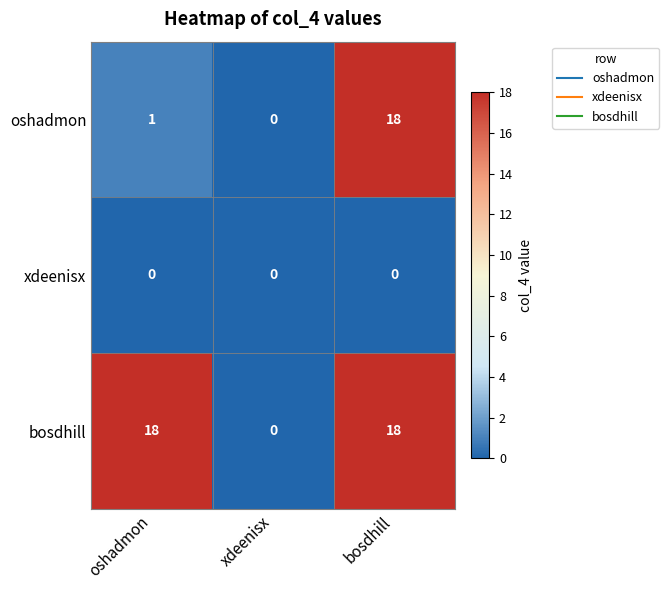

What is the spread (max minus min) of values at bosdhill?

18